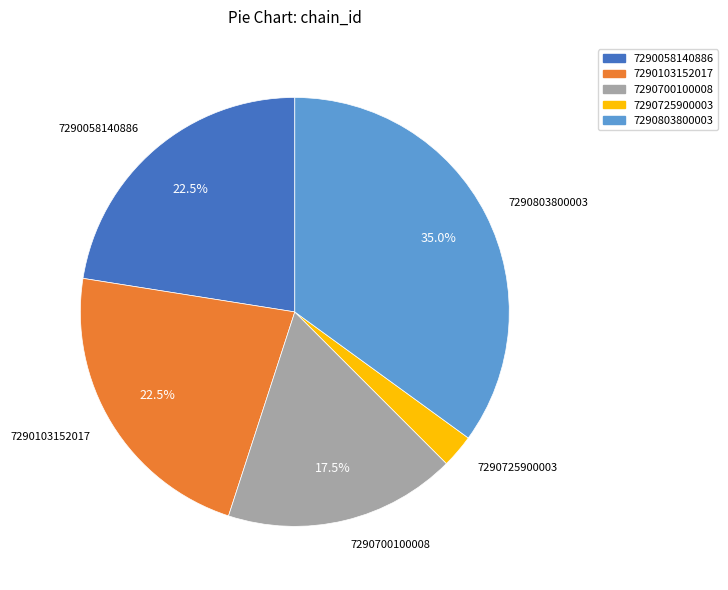

How many slices are in this pie chart?

5